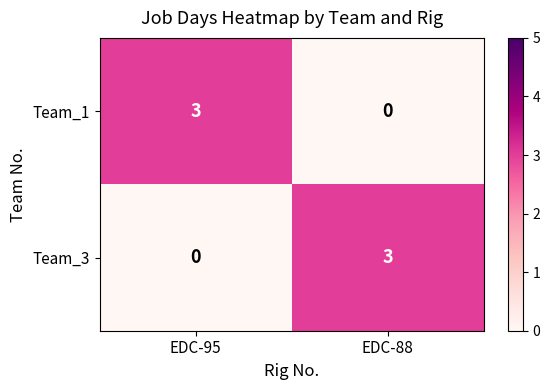

What is the difference between the highest and lowest values at EDC-95?

3